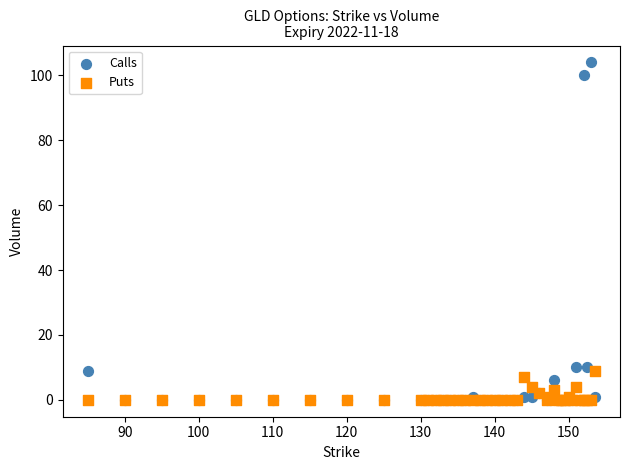

What are all the series names shown in the legend?

Calls, Puts